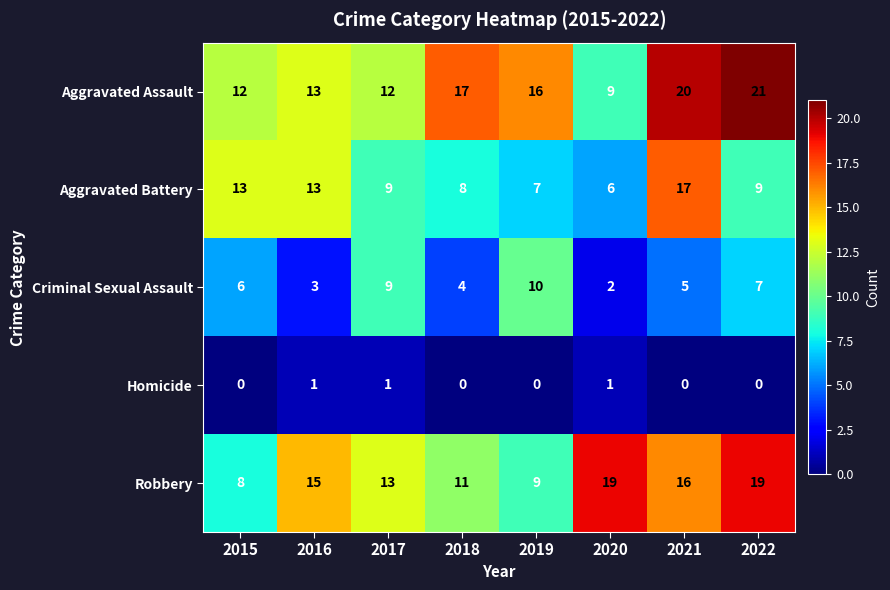

Which series has the largest range (max minus min)?

Aggravated Assault